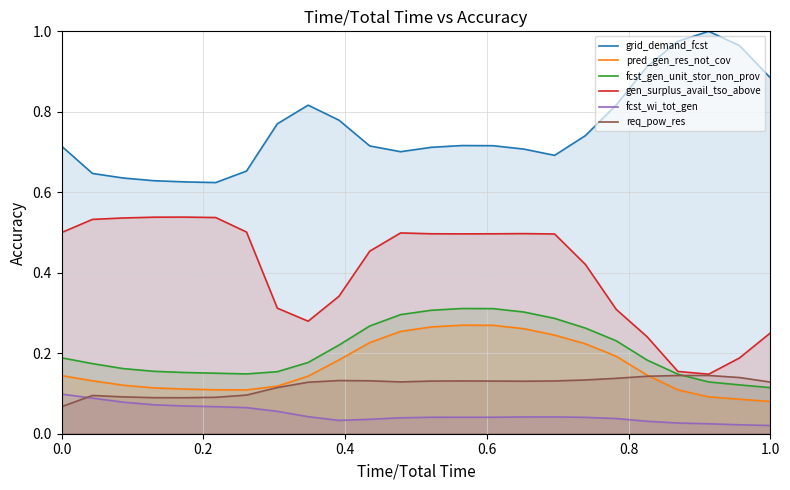

Which series has the widest spread of values?

gen_surplus_avail_tso_above